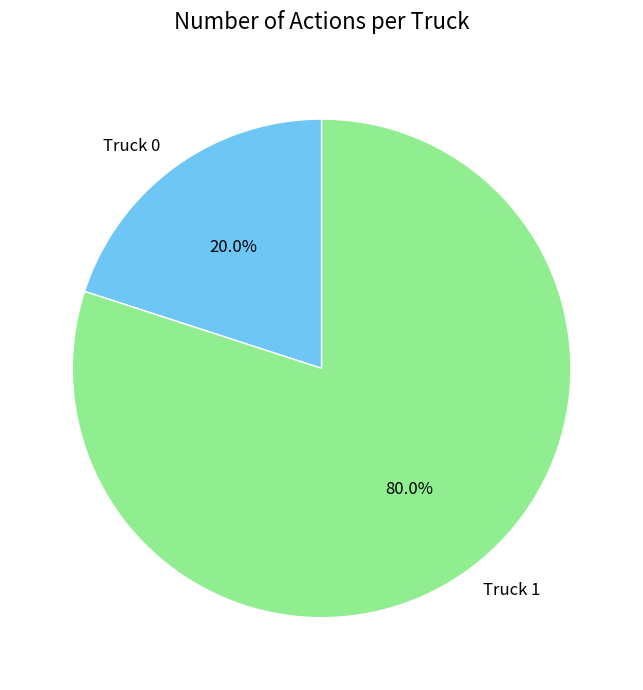

True or false: Truck 1 accounts for 72% of the total.

False